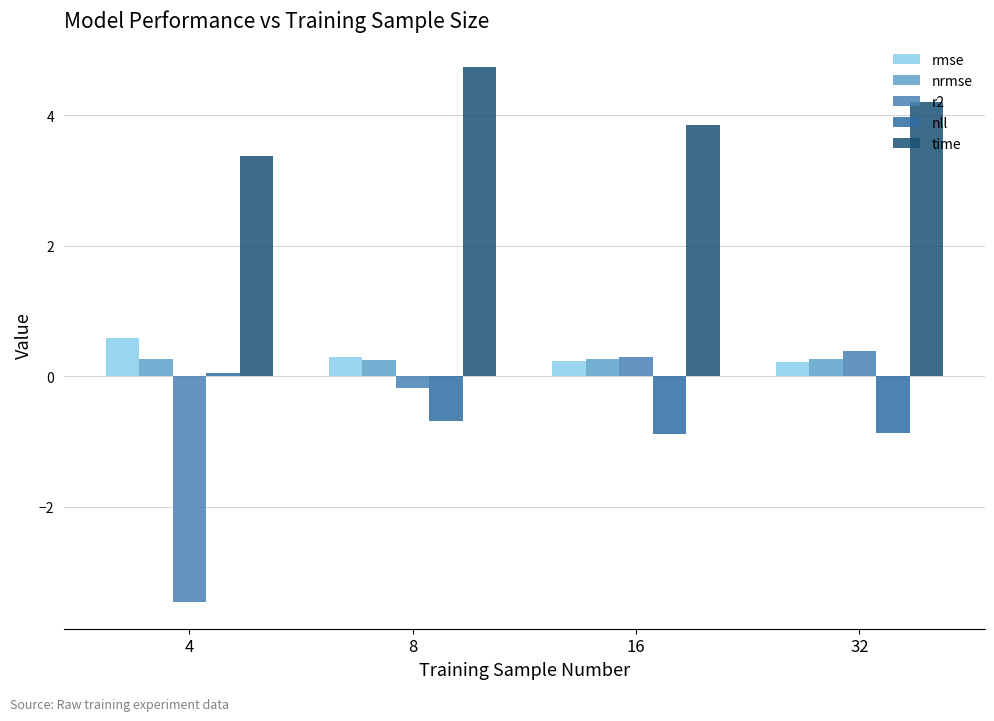

What is the lowest value of the r2 series?

-3.5